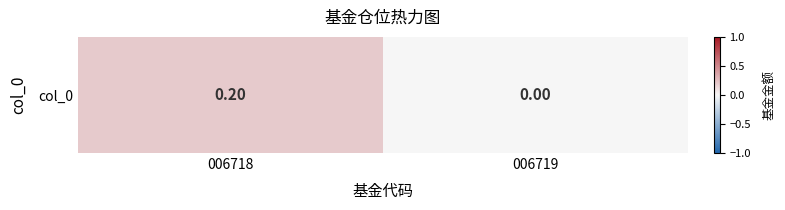

List the labels in order of value, smallest first.

006719, 006718